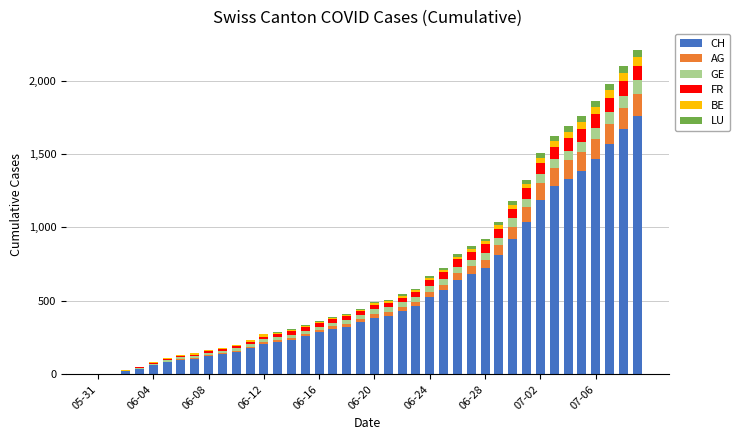

How many categories are shown in the chart?

40